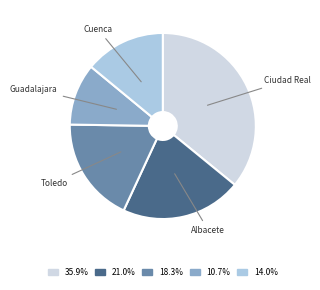

Count the number of slices in the pie.

5